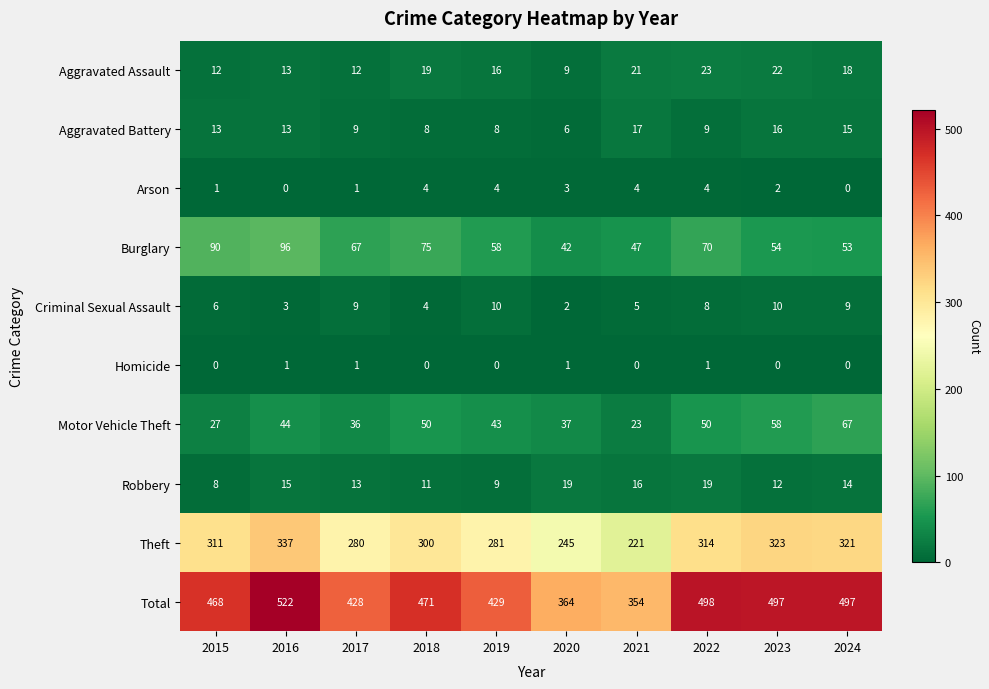

What is the average value of the Motor Vehicle Theft series?

44